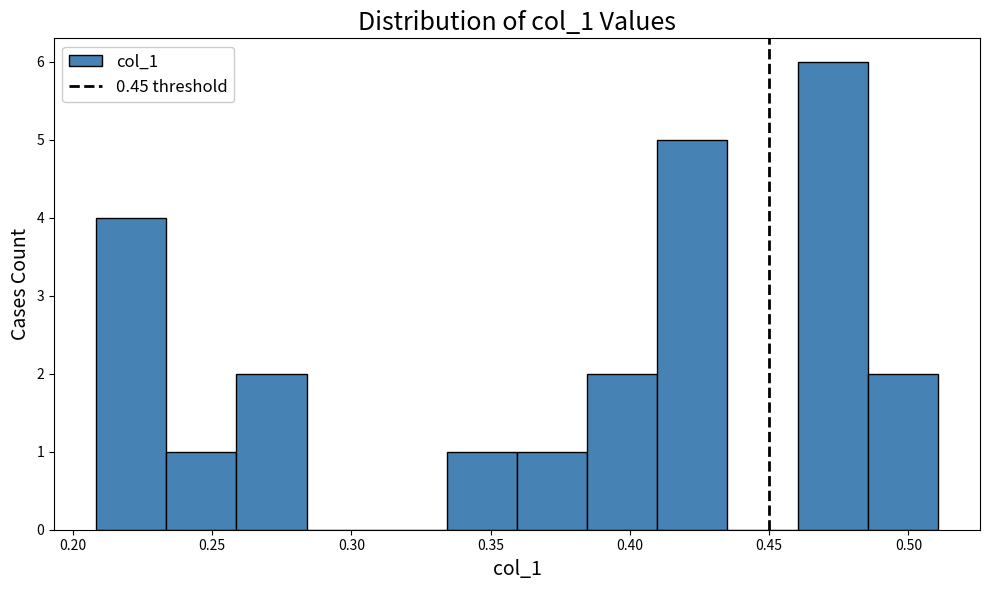

Over which range of the x-axis is the bar tallest?

0.460 to 0.485